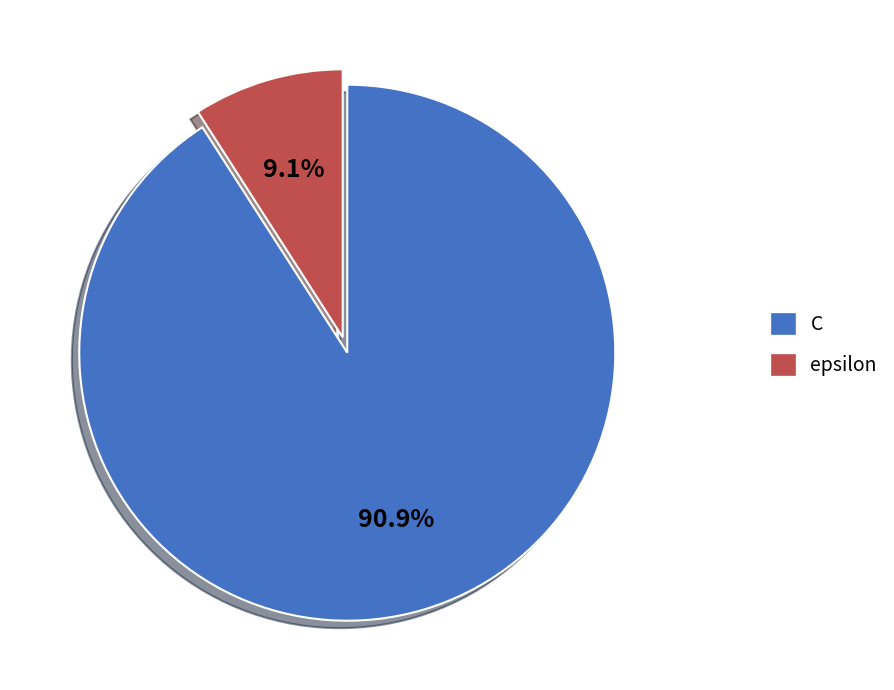

To the nearest percent, what is the average slice percentage?

50%